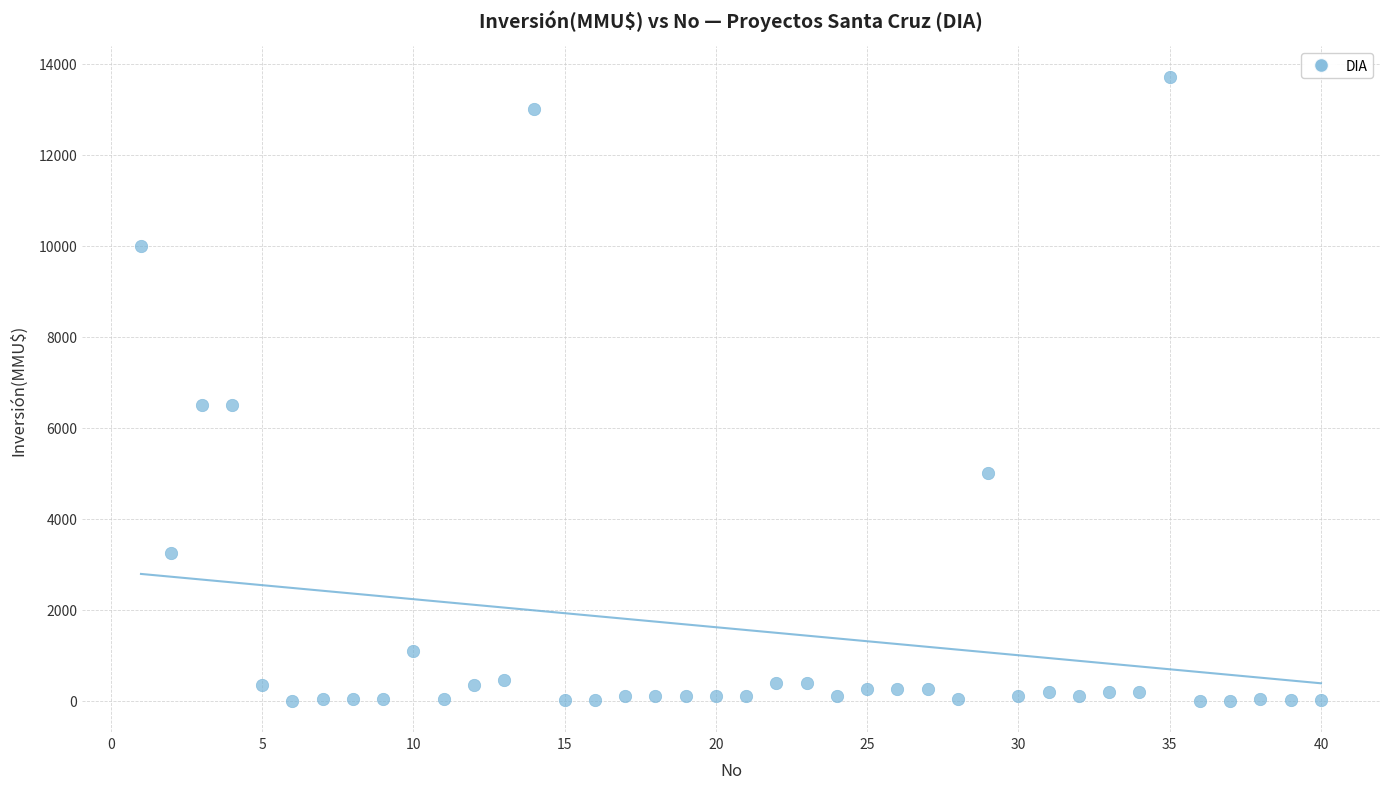

What is the range of X values (max minus min)?

39